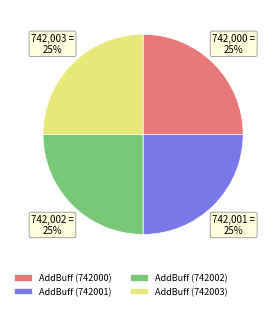

Approximately how many times larger is the value at AddBuff (742002) compared to AddBuff (742000)?

1.0